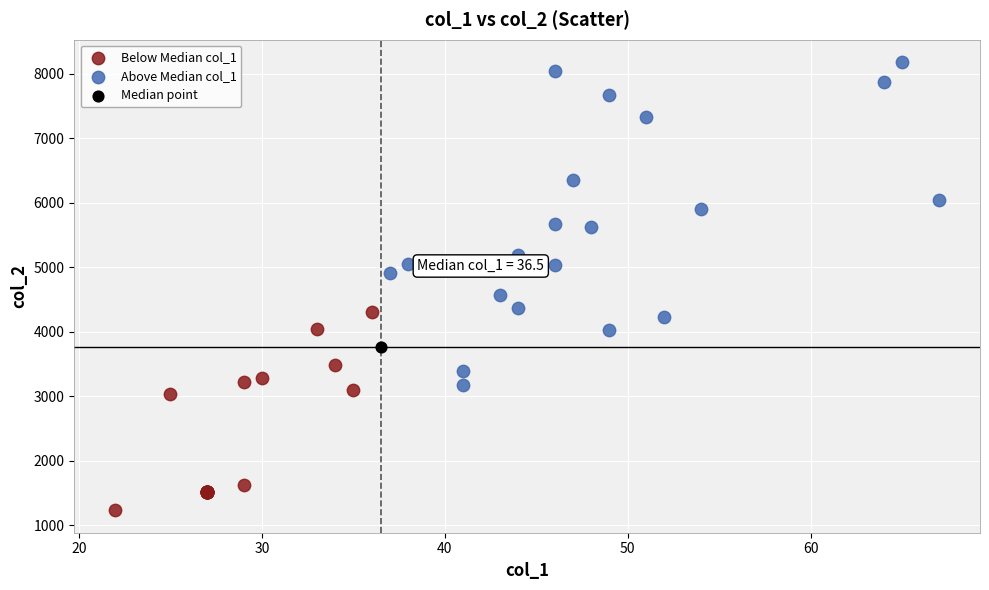

What are all the series names shown in the legend?

Below Median col_1, Above Median col_1, Median point